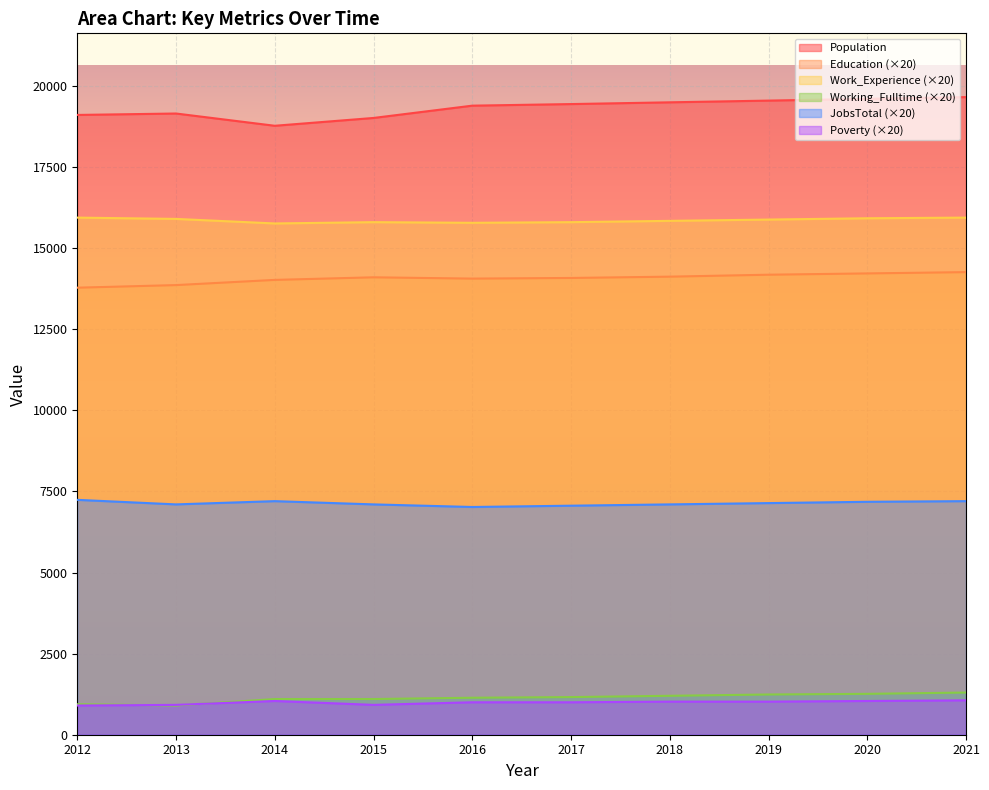

How many lines are shown in the chart?

6